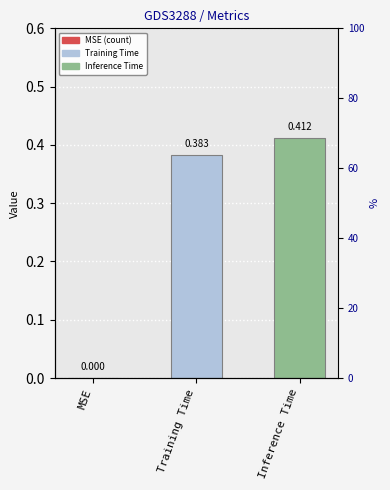

Rank the categories by value from highest to lowest.

Inference Time, Training Time, MSE